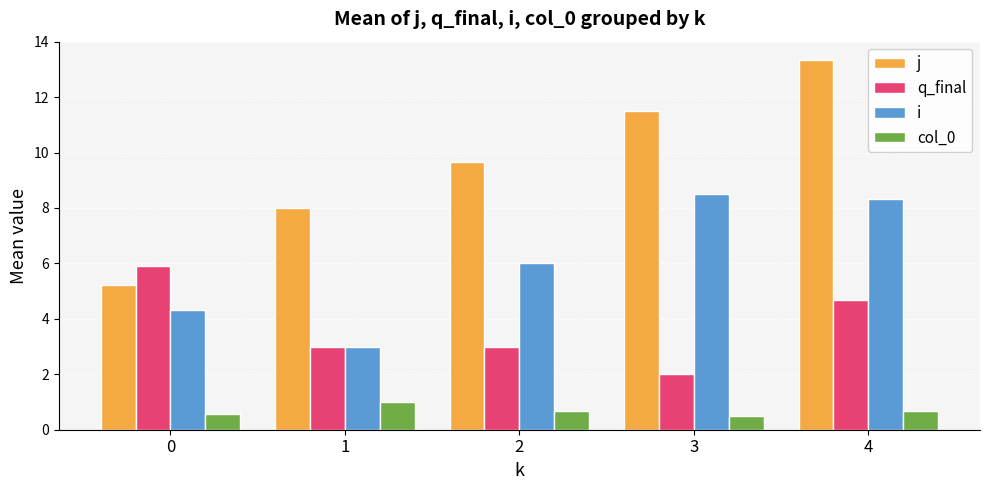

Which series has the largest total across all categories?

j